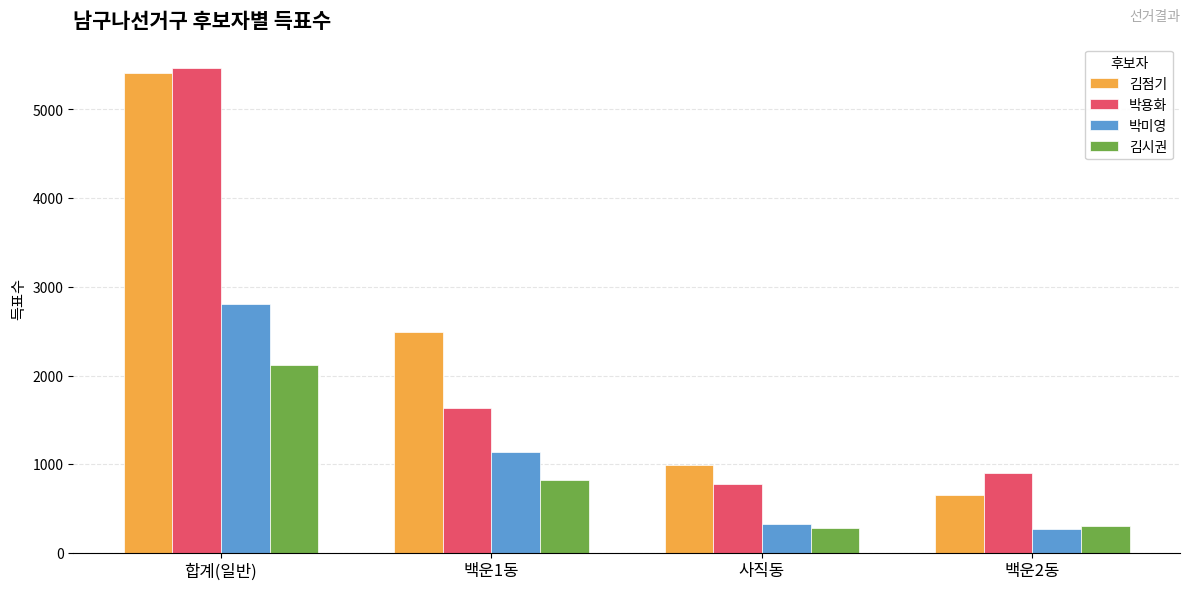

What is the average value of the 김시권 series?

882